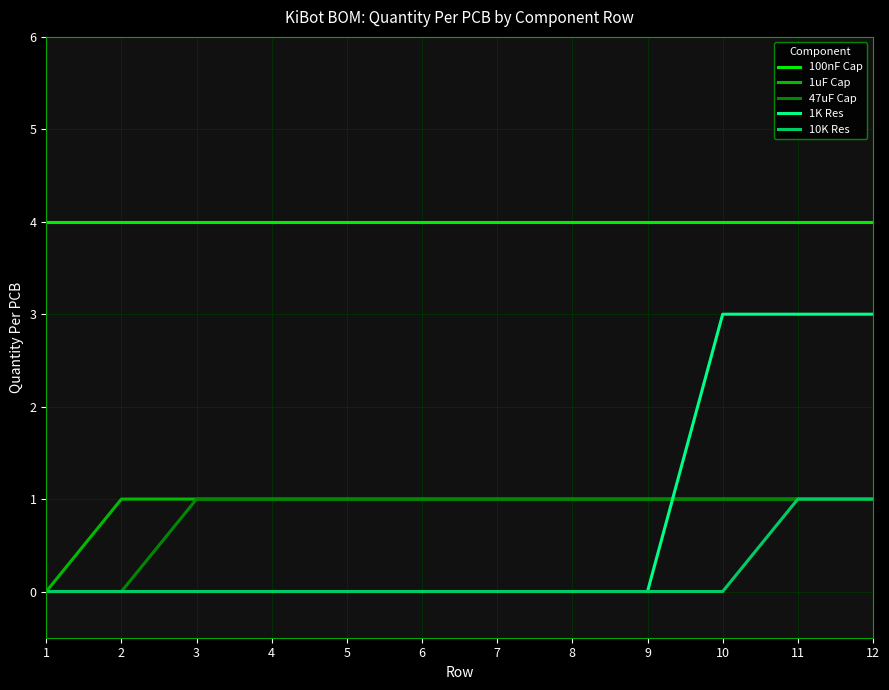

What is the total value across all series at 6?

6